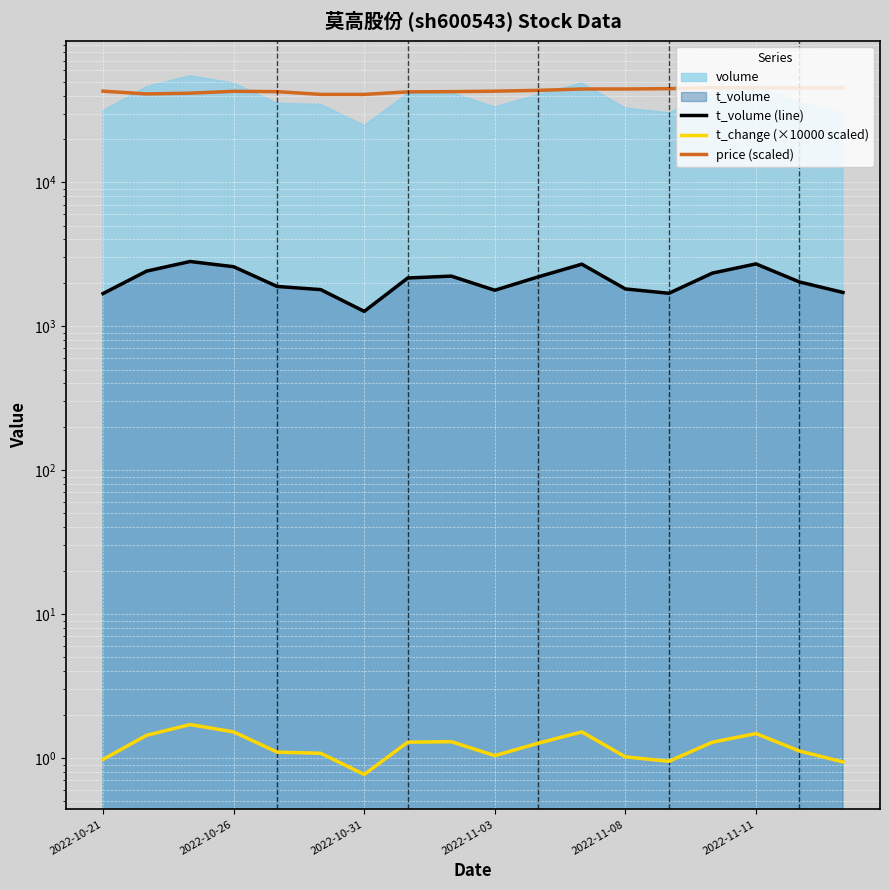

What is the difference between the maximum and second lowest values in the t_volume (line) series?

1128.0